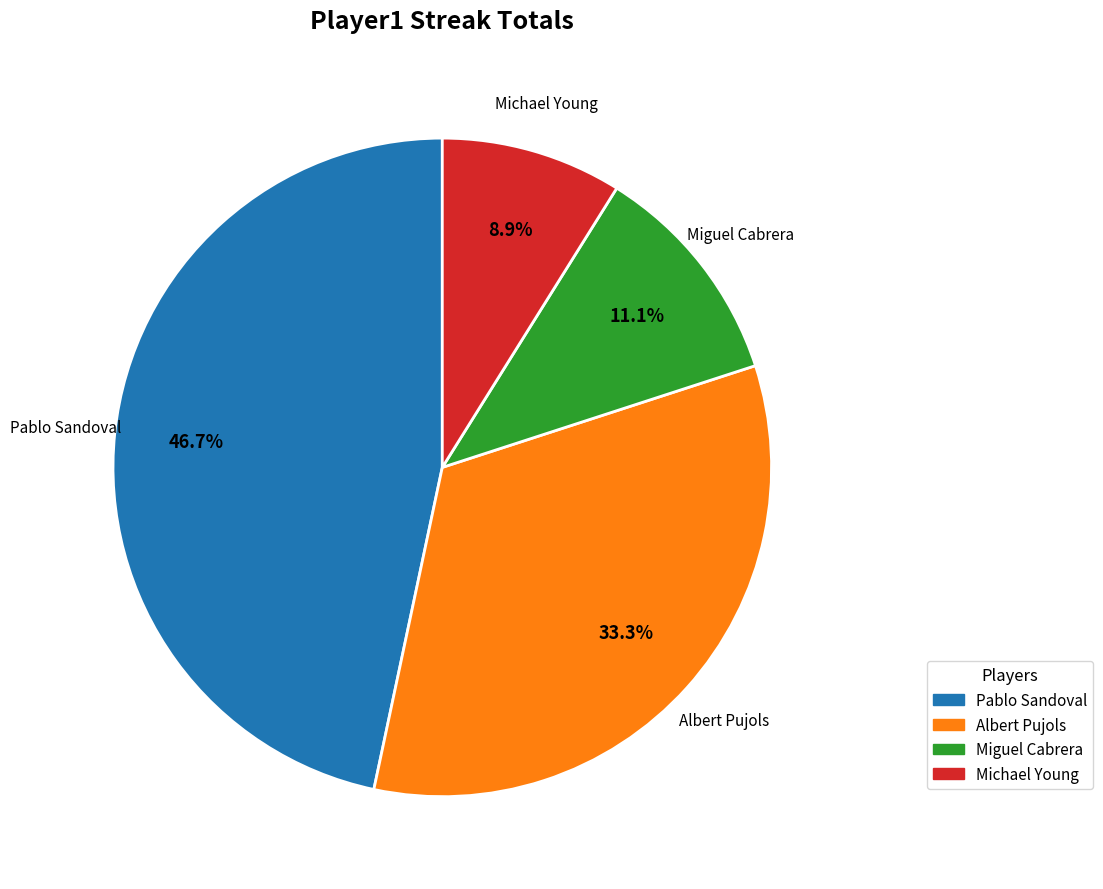

Is there a majority slice in this chart?

No